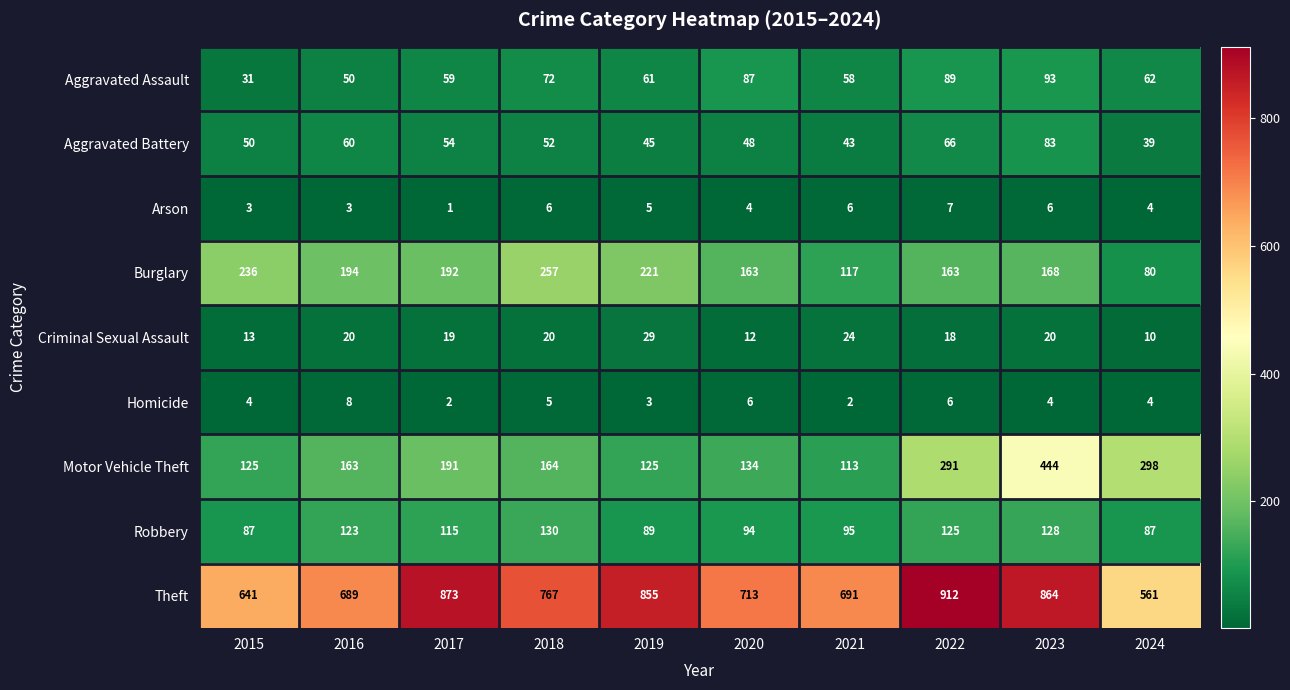

What is the sum of the Homicide values at 2018 and 2022?

11